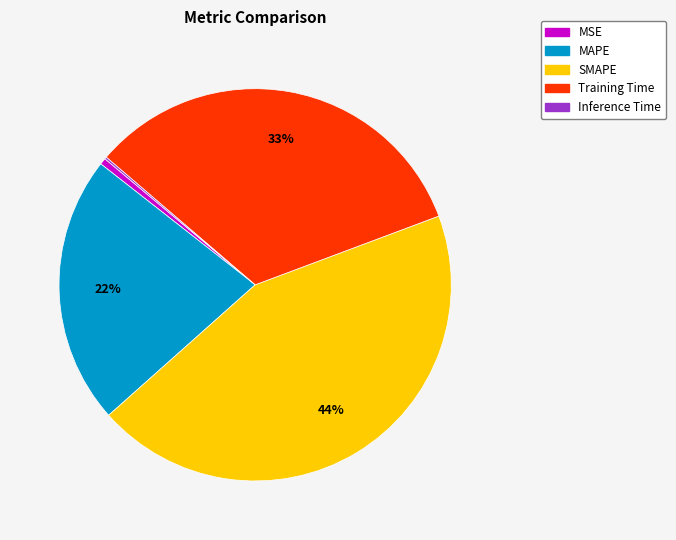

Does MAPE represent more than half of the total?

No